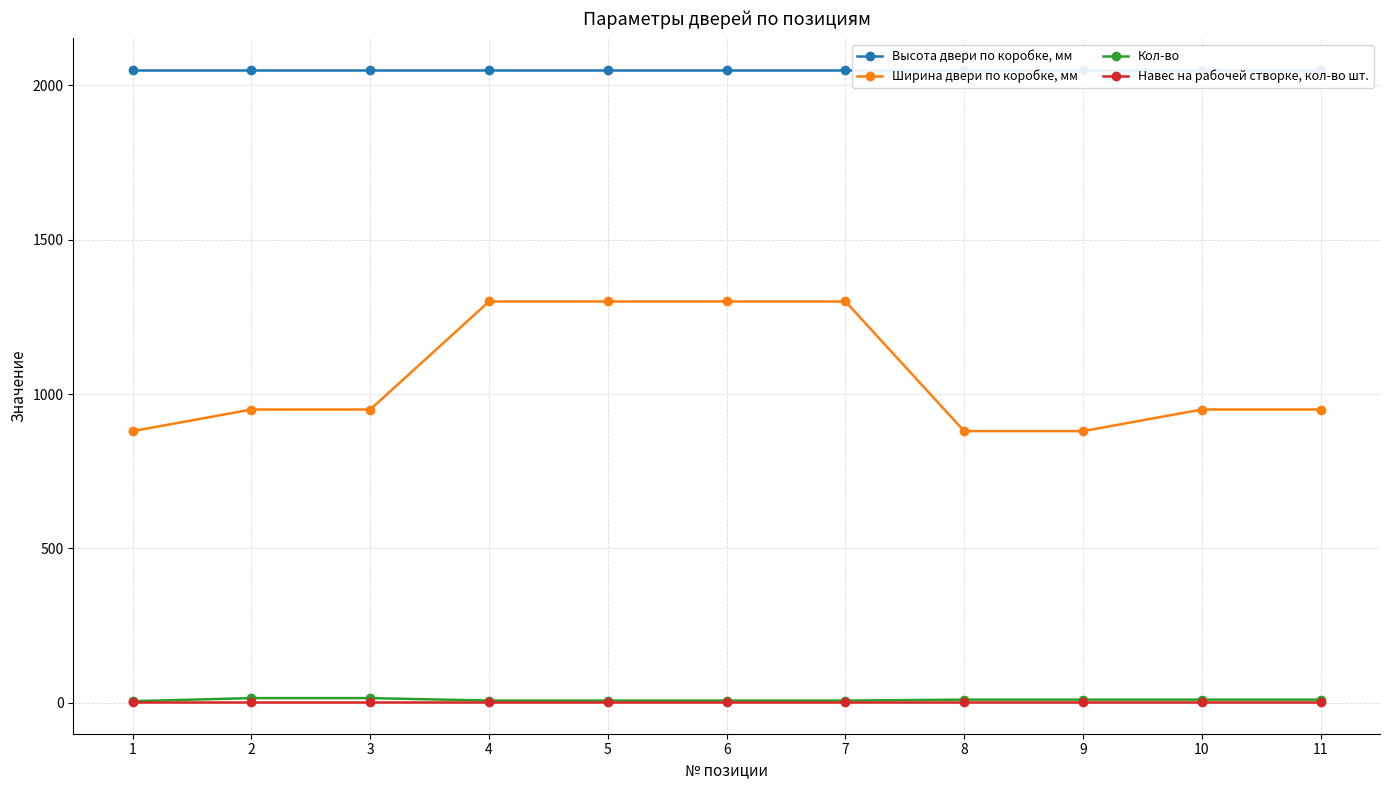

The Кол-во series shows 7 at 6. True or false?

True